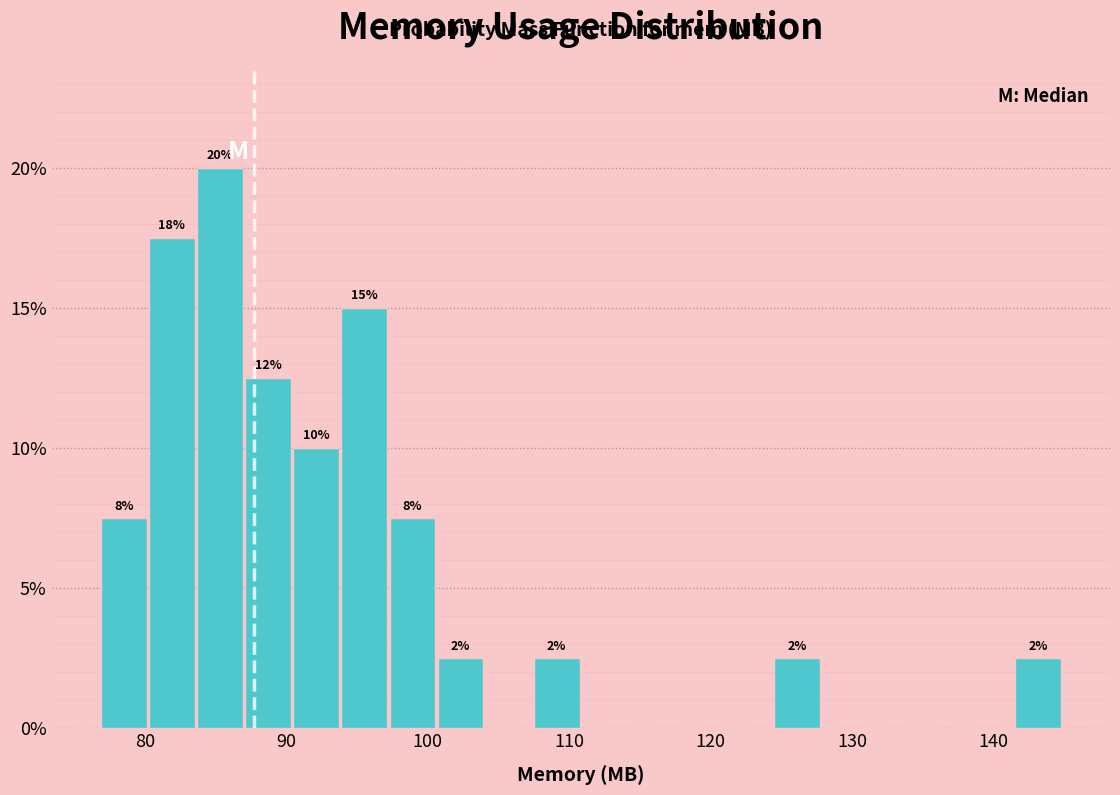

Around what value on the x-axis is the tallest bar? Give the approximate position of its centre, as read against the axis.

85